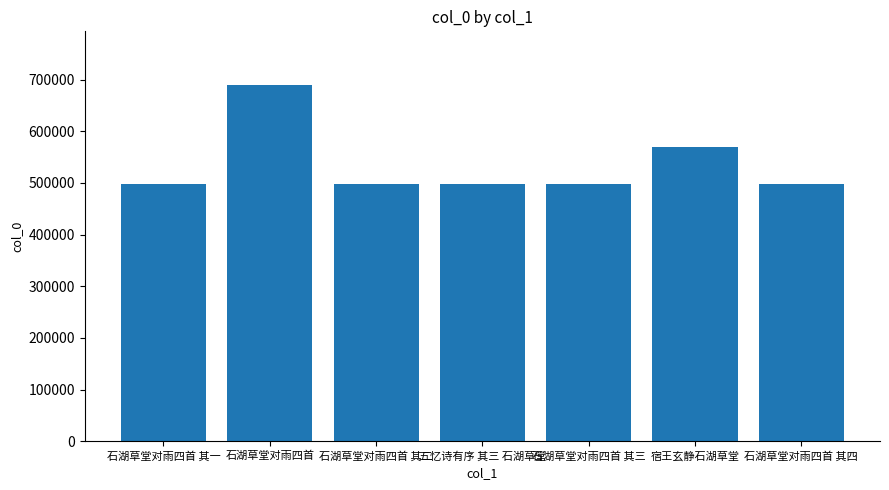

Count the number of categories in the chart.

7